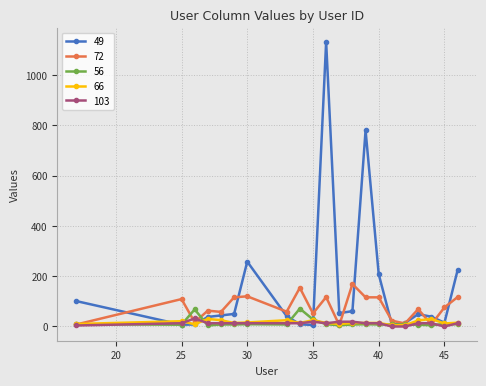

Which series has the largest total across all categories?

49